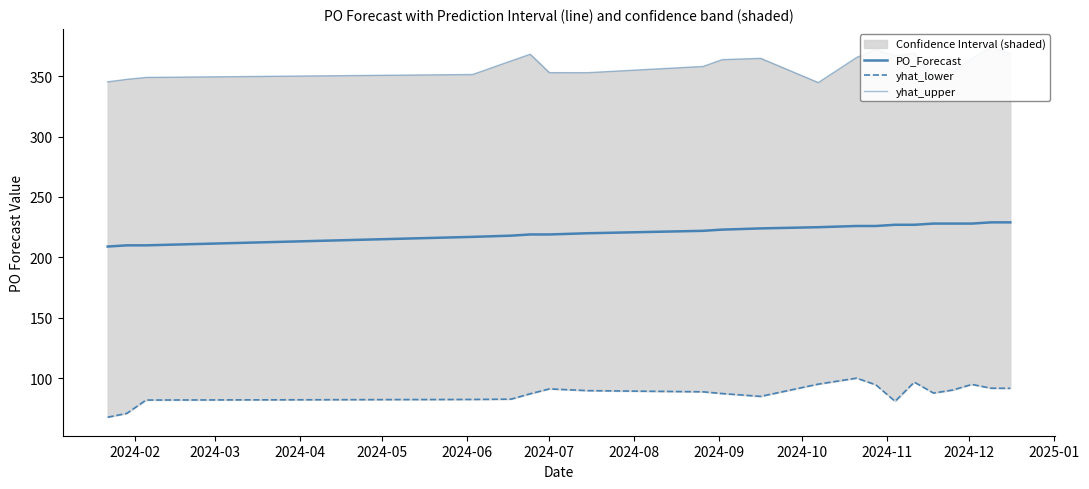

What is the greatest value displayed?

373.7